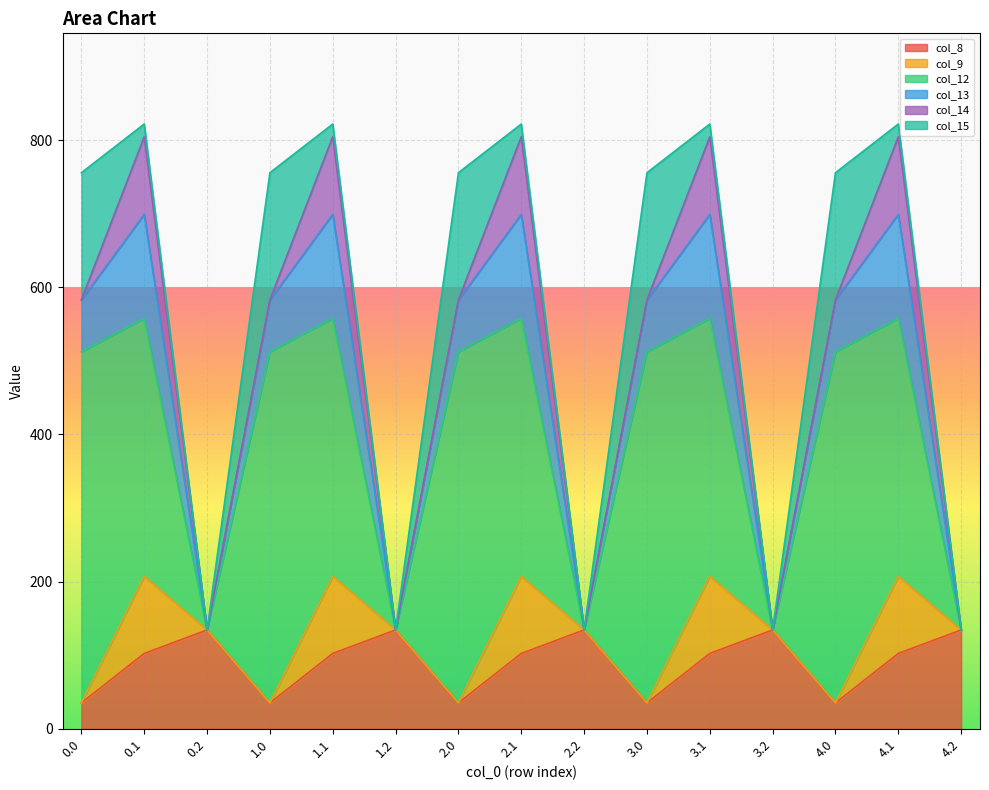

Which series has the largest range (max minus min)?

col_12